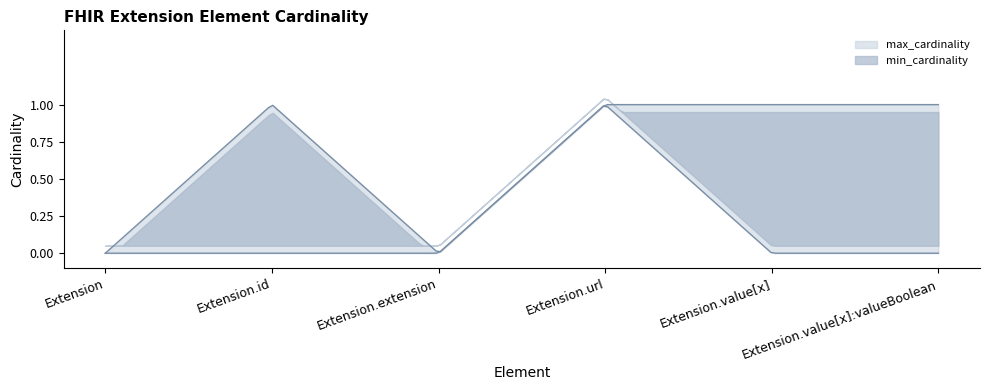

What is the label of the 5th point from the right?

Extension.id